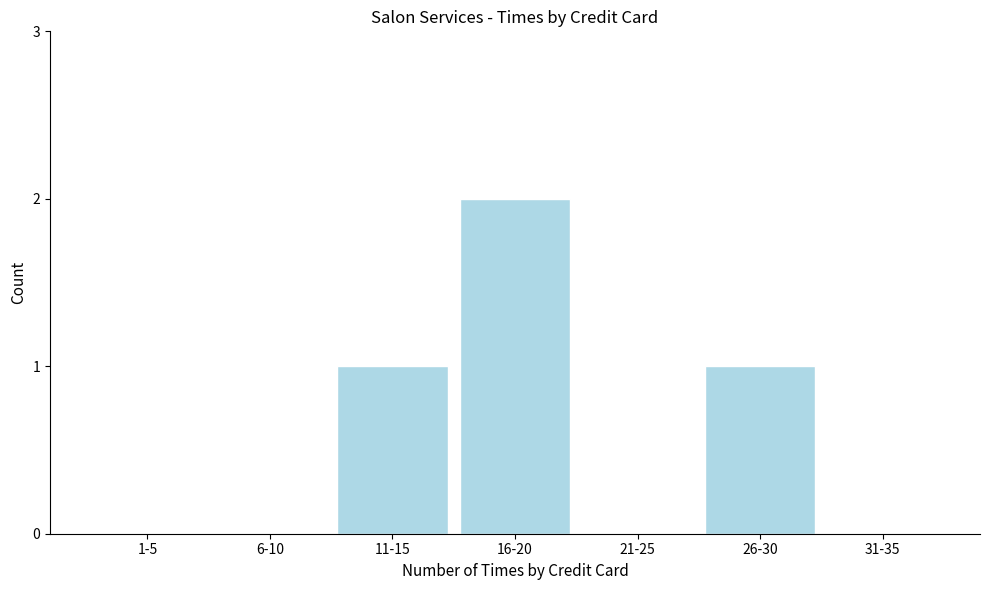

Reading left to right, what are all the values shown in this chart?

1-5=0	6-10=0	11-15=1	16-20=2	21-25=0	26-30=1	31-35=0